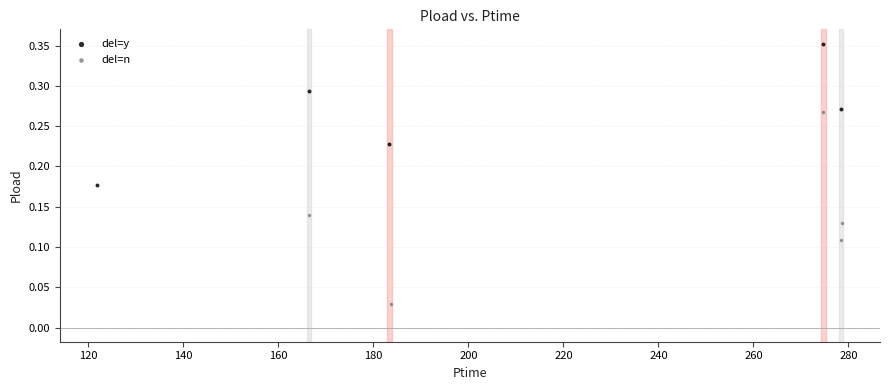

Which series reaches the maximum Y coordinate?

del=y